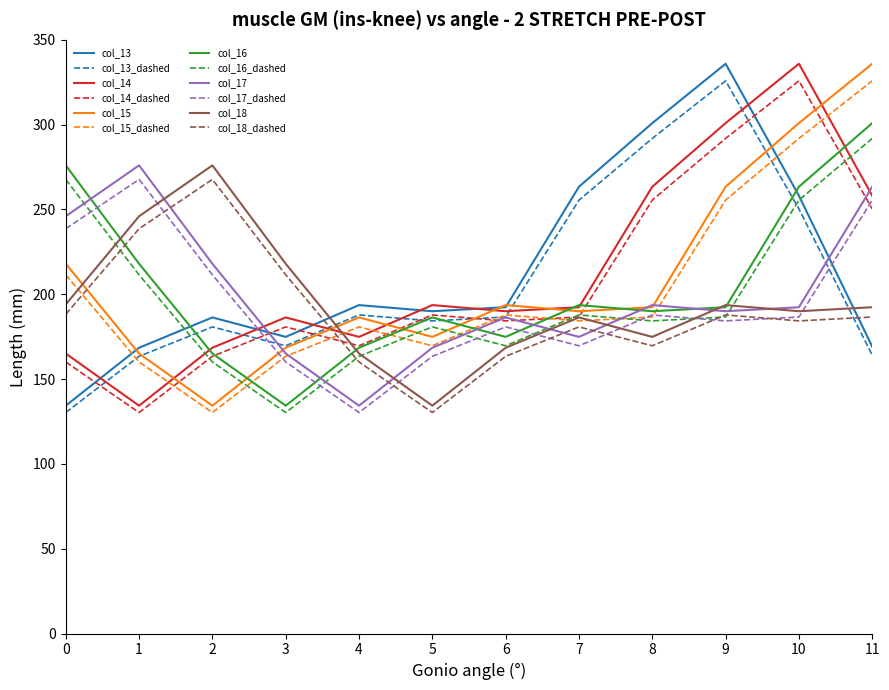

What is the difference between the col_17 values at 10 and 5?

23.9